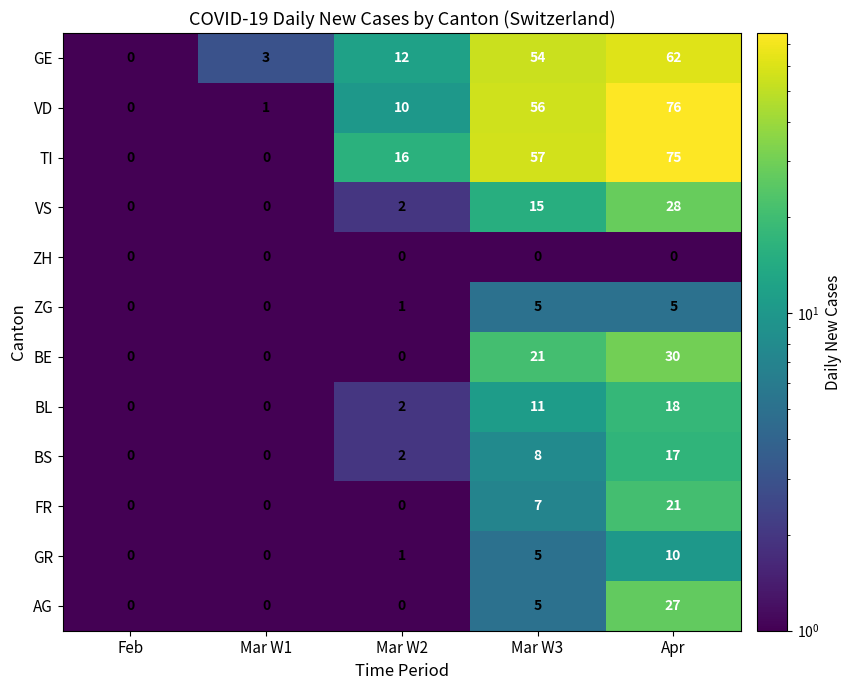

What is the spread (max minus min) of values at Mar W1?

3